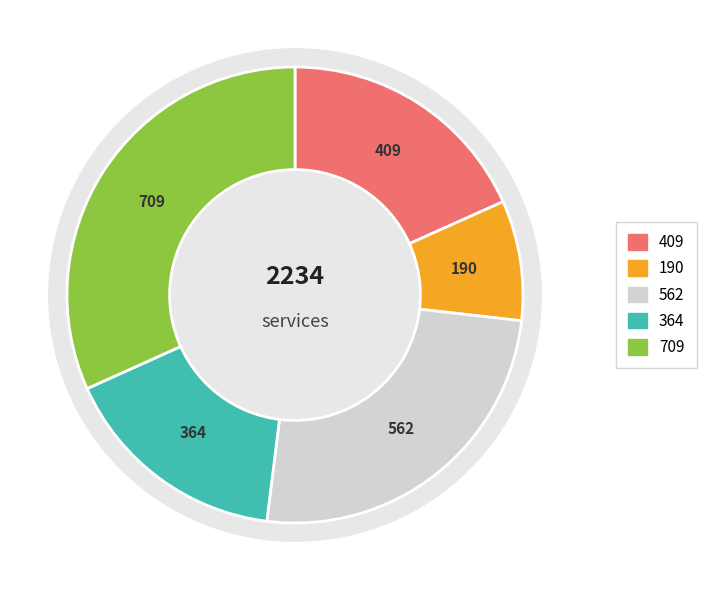

The B11 slice represents 36% of the pie. True or false?

False